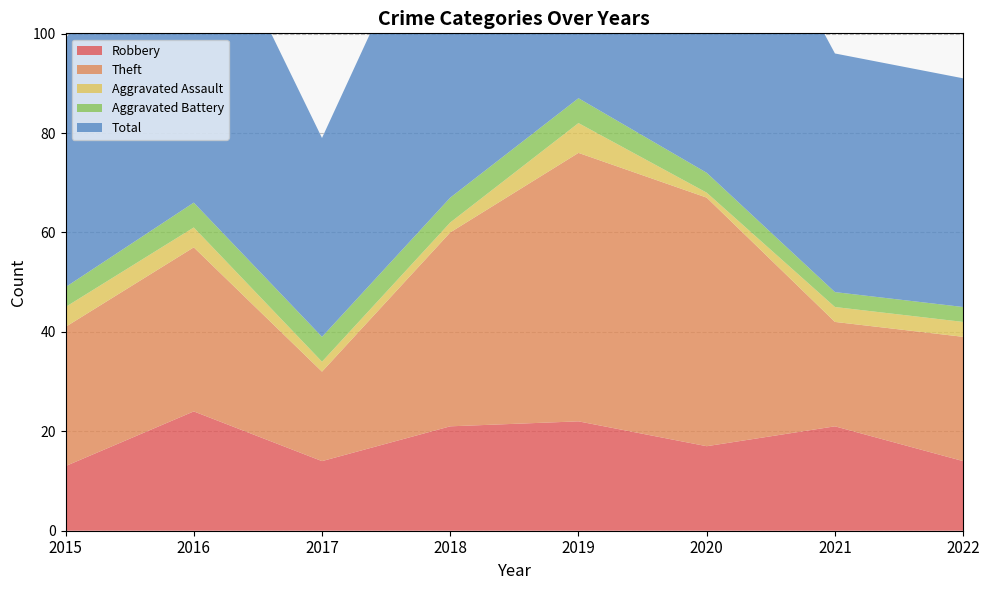

Reading left to right, extract all data points from this chart.

Robbery: 2015=13	2016=24	2017=14	2018=21	2019=22	2020=17	2021=21	2022=14
Theft: 2015=28	2016=33	2017=18	2018=39	2019=54	2020=50	2021=21	2022=25
Aggravated Assault: 2015=4	2016=4	2017=2	2018=2	2019=6	2020=1	2021=3	2022=3
Aggravated Battery: 2015=4	2016=5	2017=5	2018=5	2019=5	2020=4	2021=3	2022=3
Total: 2015=50	2016=66	2017=40	2018=68	2019=87	2020=72	2021=48	2022=46